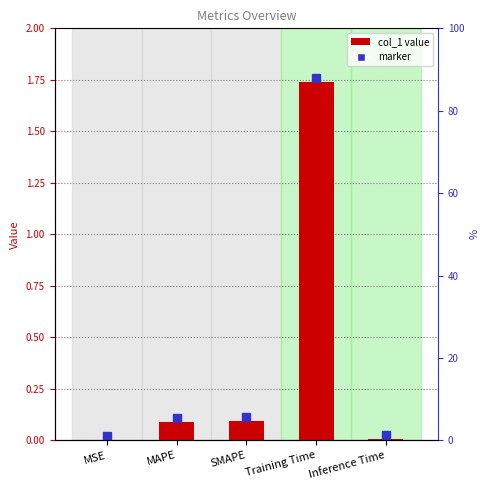

Between Inference Time and MAPE, which is larger?

MAPE